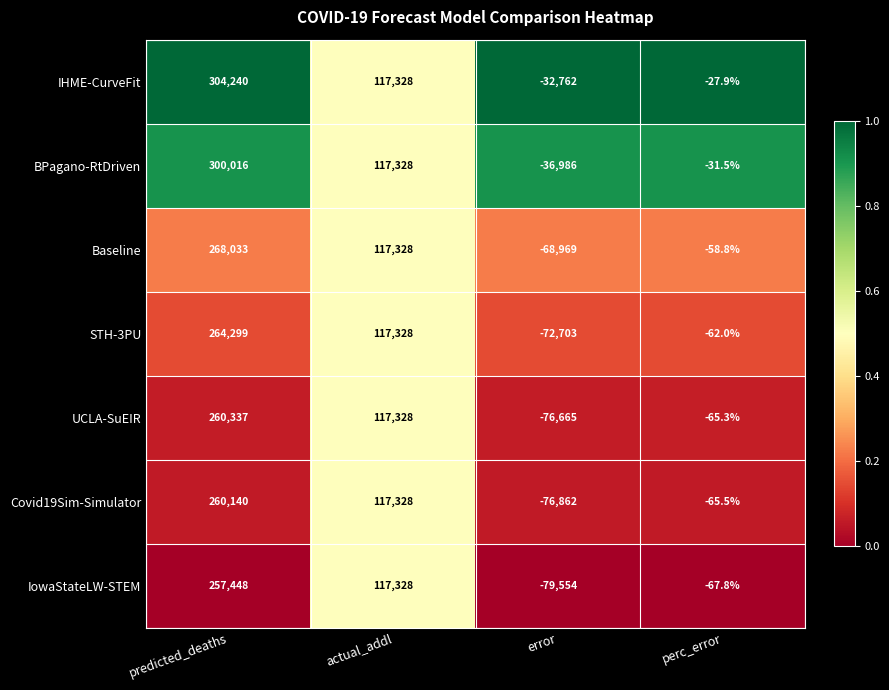

Which series changed the most between actual_addl and error?

IowaStateLW-STEM